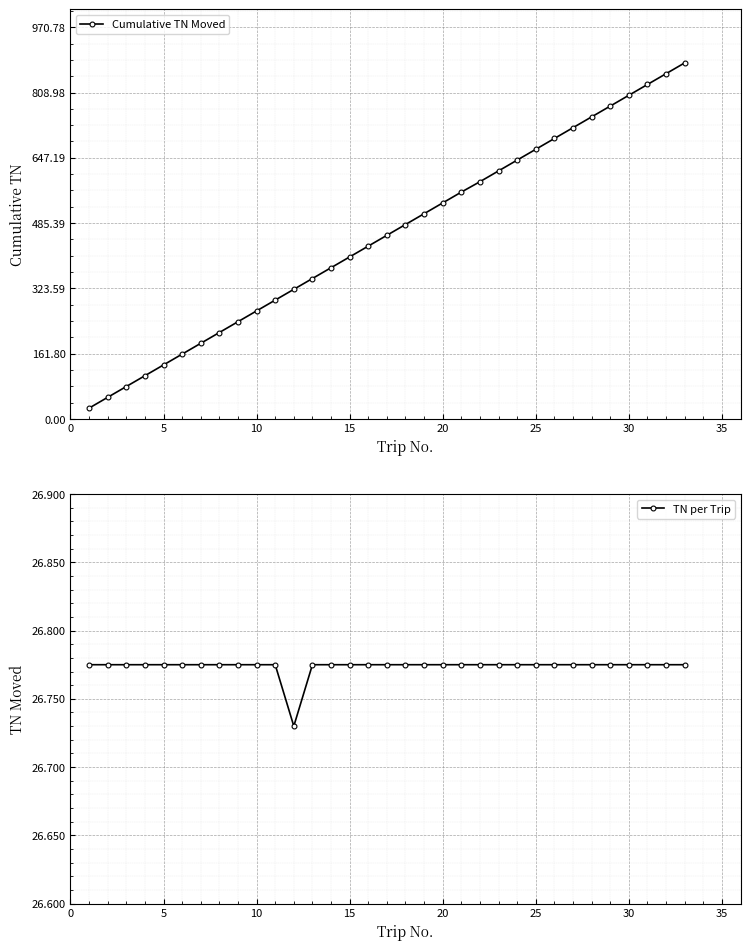

True or false: Cumulative TN Moved has more than 2 points higher than both neighbors.

False